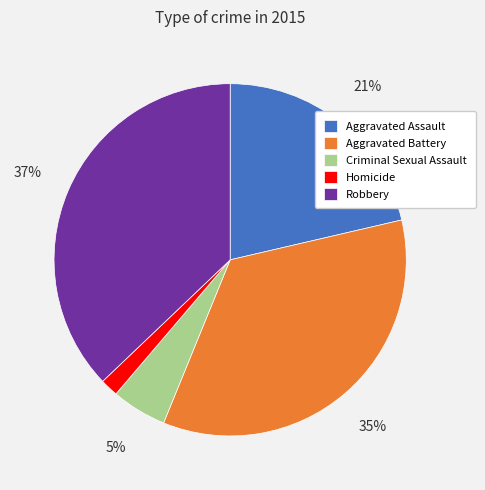

How many segments does this pie chart have?

5